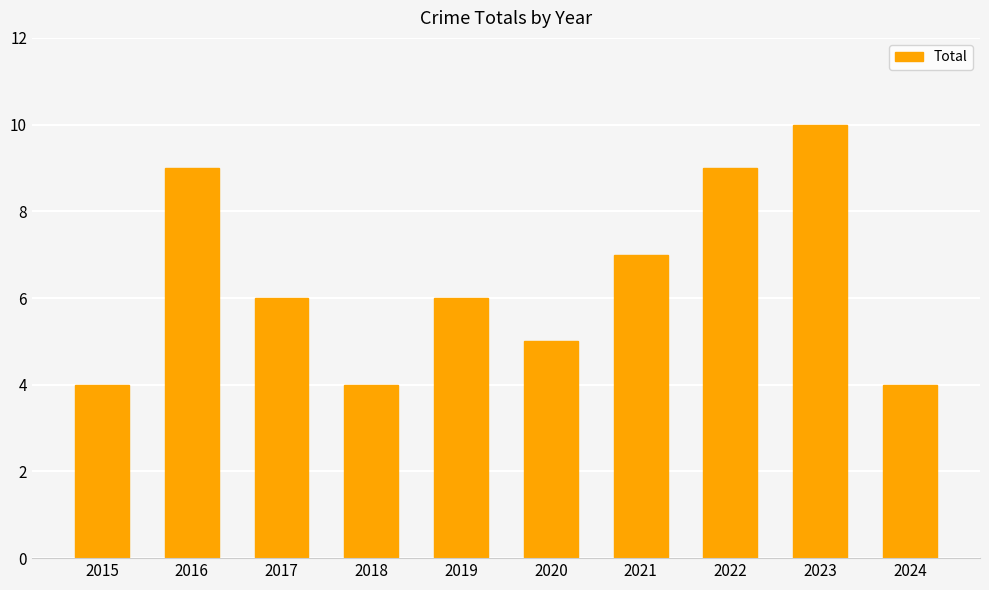

Are the bars horizontal?

No